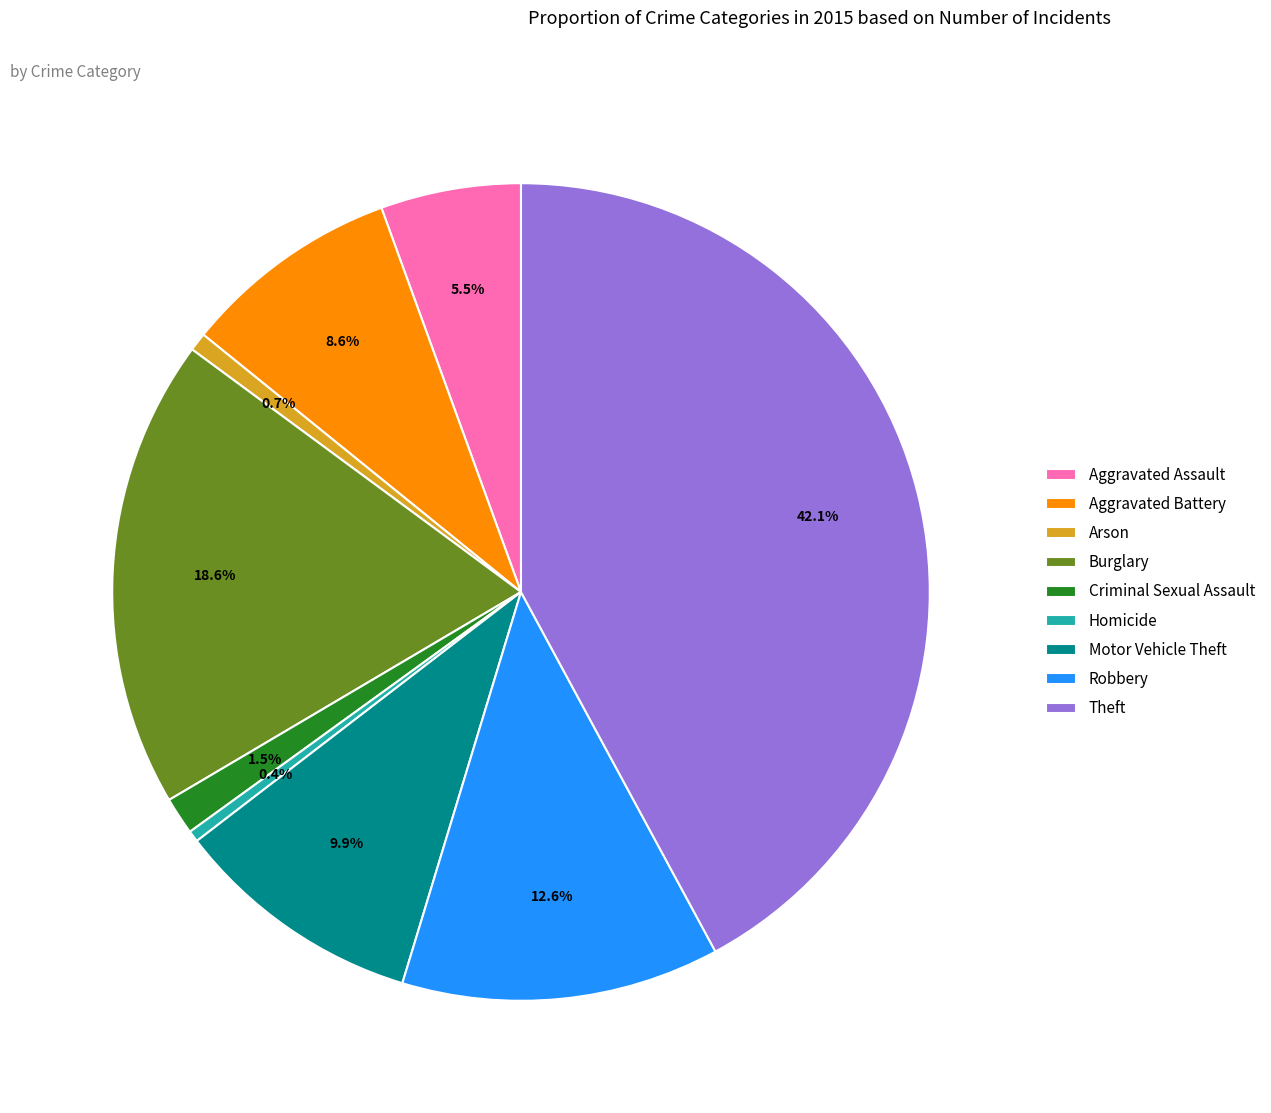

How many segments does this pie chart have?

9